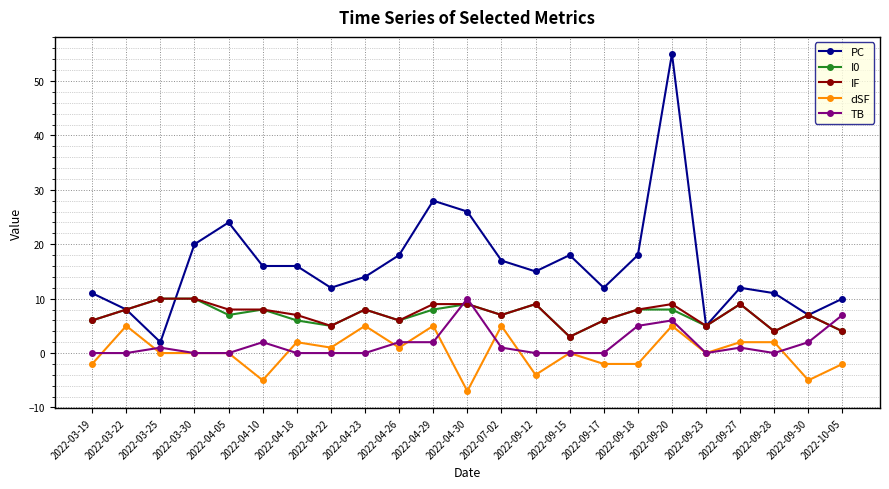

How many IF values are between 6 and 9?

16